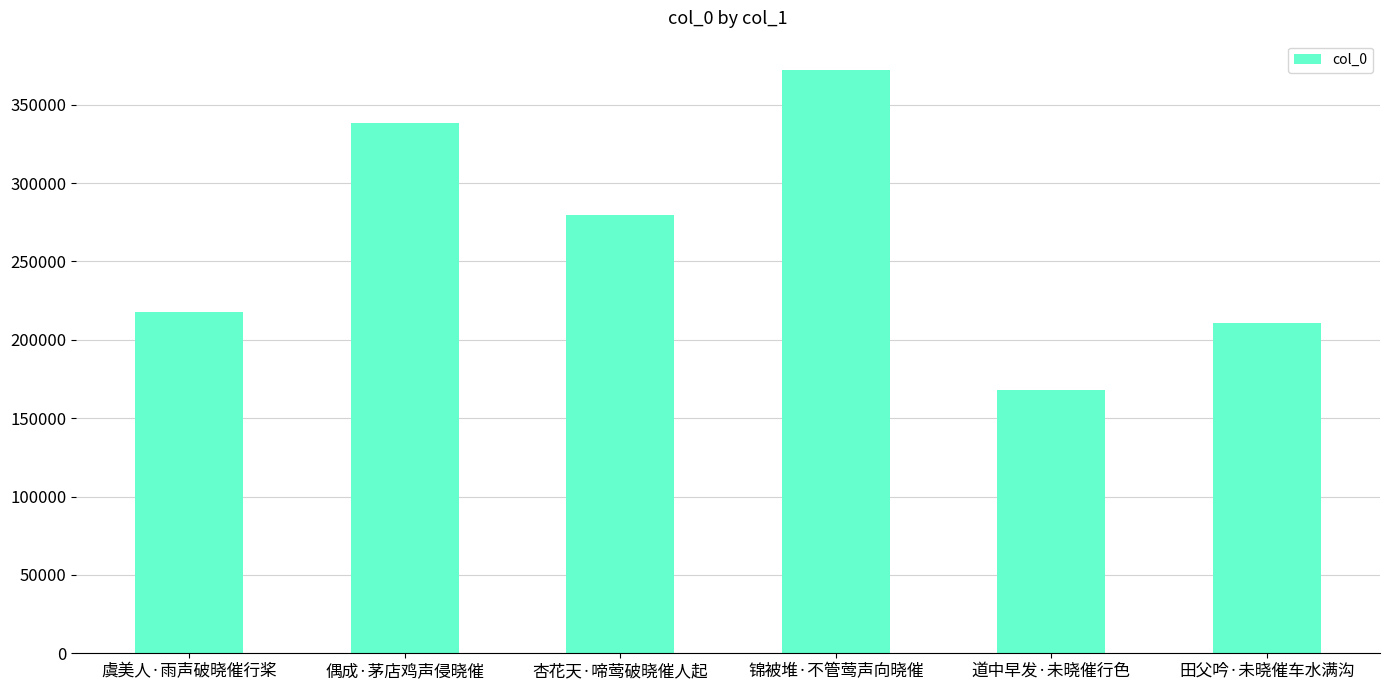

Reading left to right, transcribe all the data shown in this chart.

虞美人·雨声破晓催行桨=217731	偶成·茅店鸡声侵晓催=338402	杏花天·啼莺破晓催人起=279564	锦被堆·不管莺声向晓催=372250	道中早发·未晓催行色=168118	田父吟·未晓催车水满沟=210549